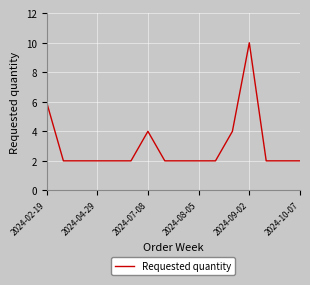

Does the chart have visible grid lines?

Yes